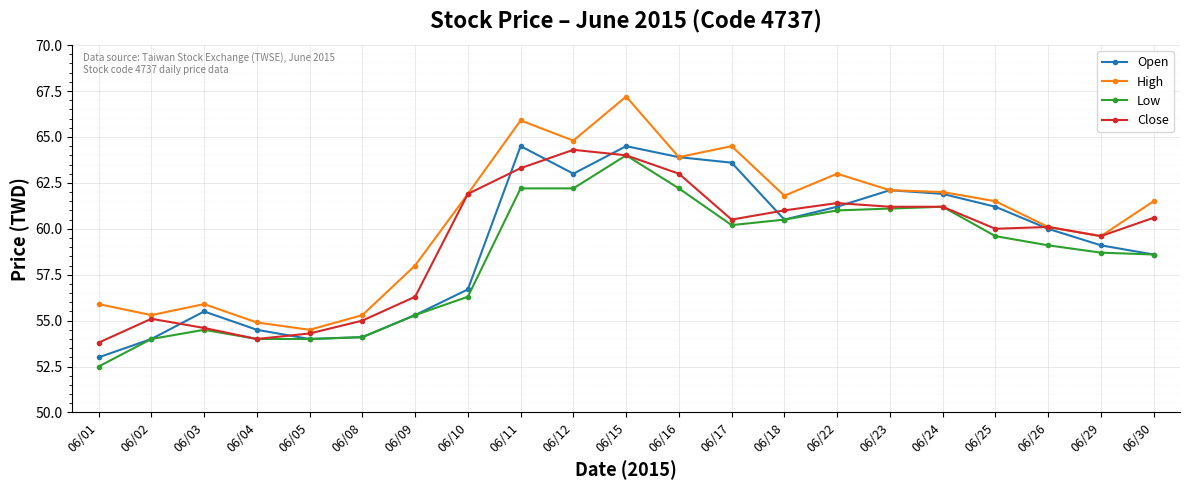

Is this an area chart (filled region under the line)?

No